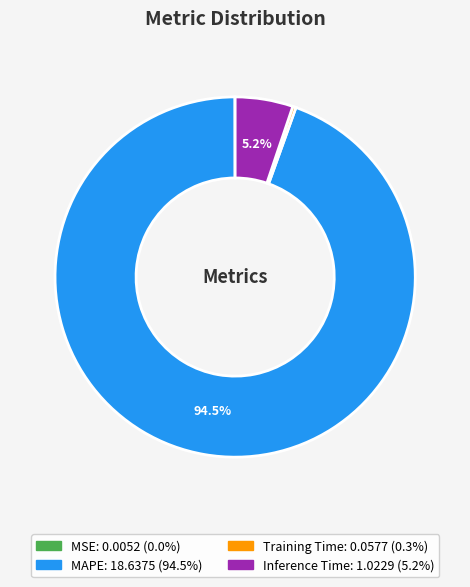

The Training Time slice represents 0% of the pie. True or false?

True